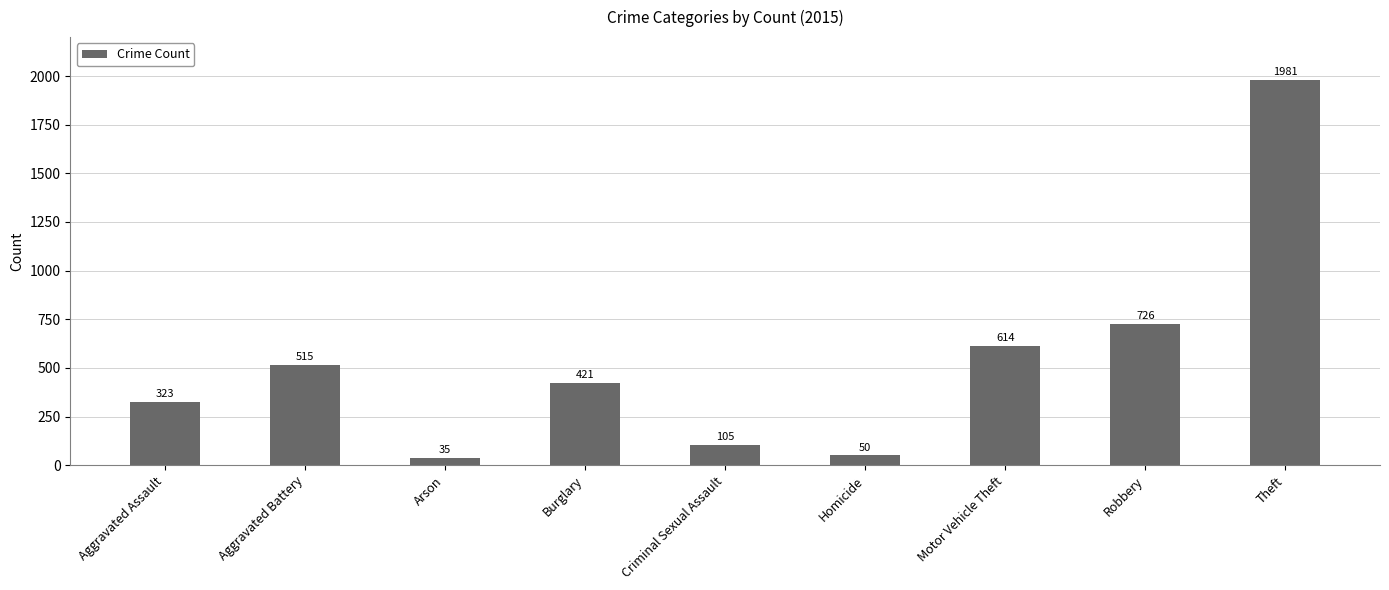

What value does the data have at Theft?

1981